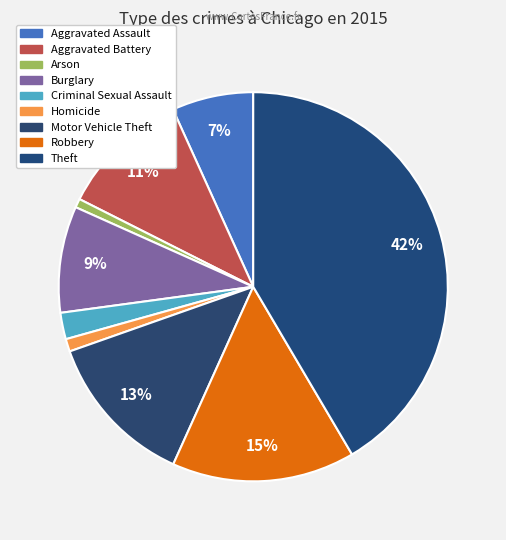

How many segments does this pie chart have?

9